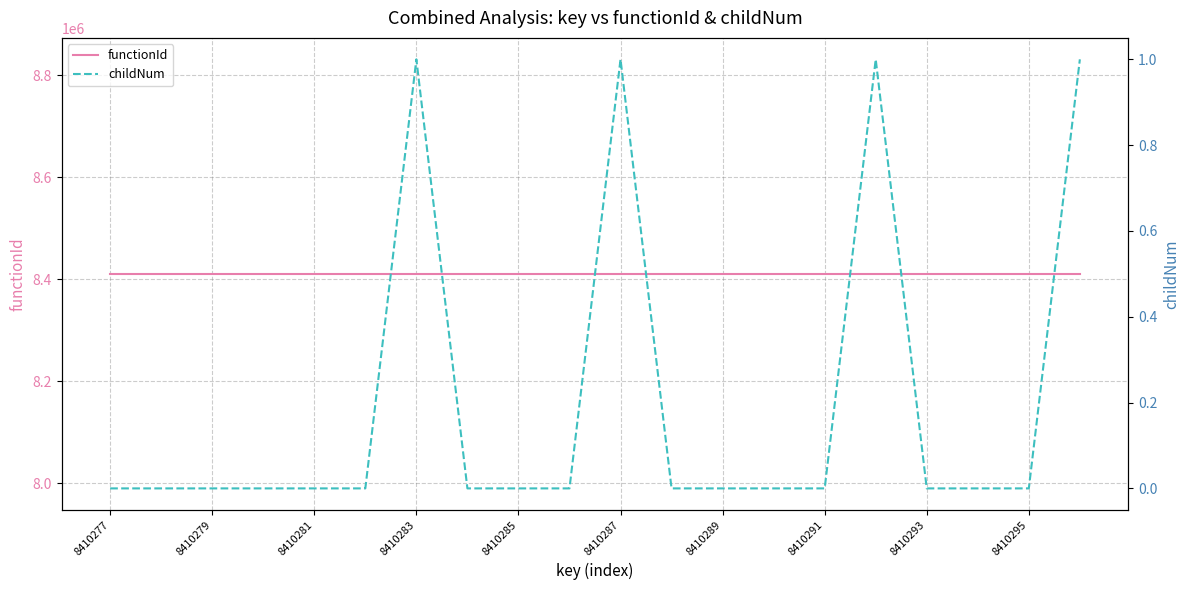

True or false: childNum and functionId cross at least once.

False